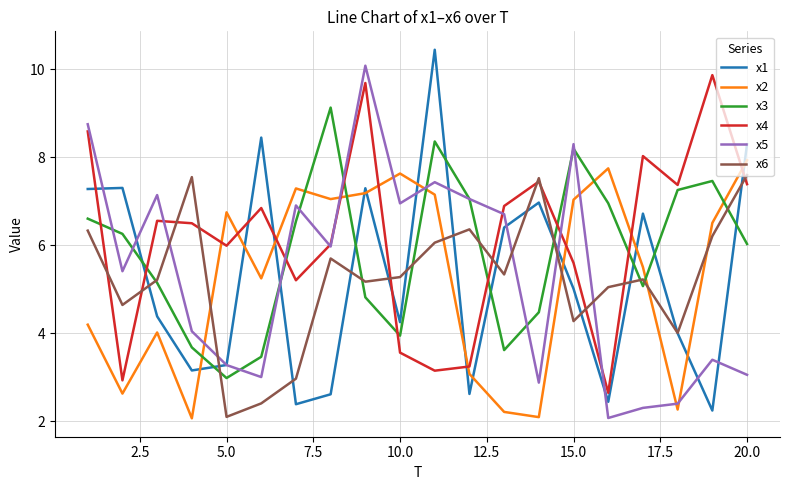

Which series ends up on top after the final intersection of x4 and x2?

x2